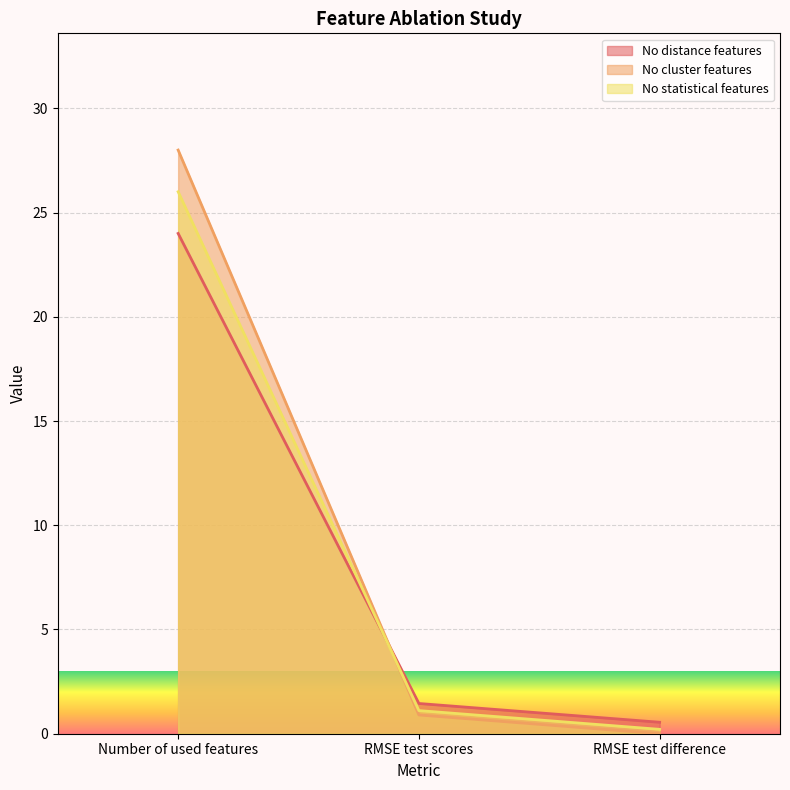

Which series changed the most between Number of used features and RMSE test difference?

No cluster features